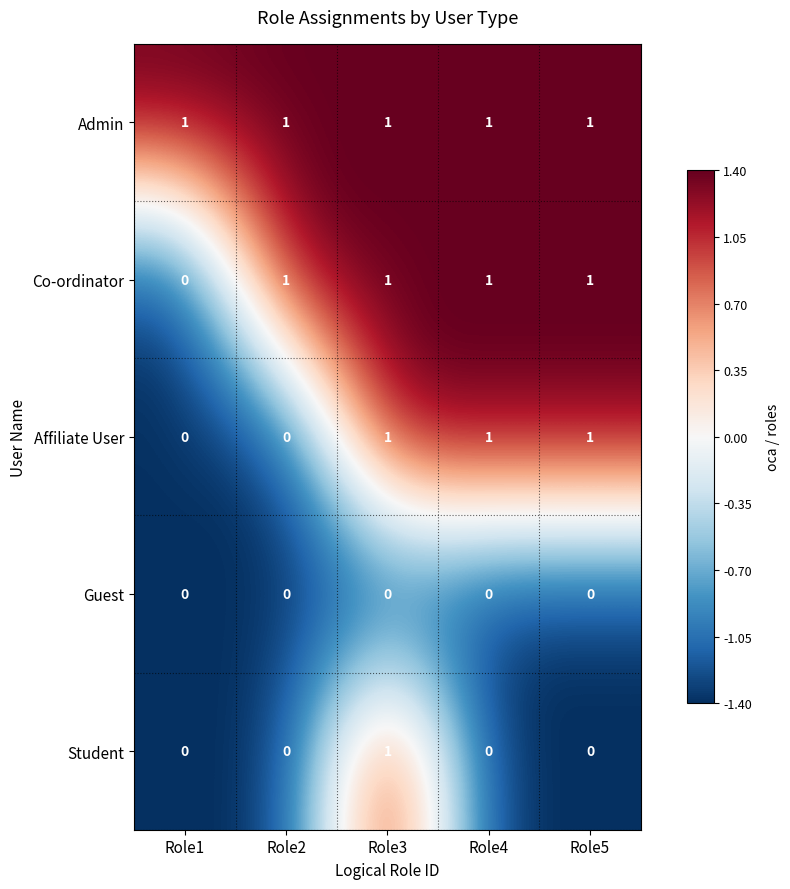

How many data points does each series have?

5